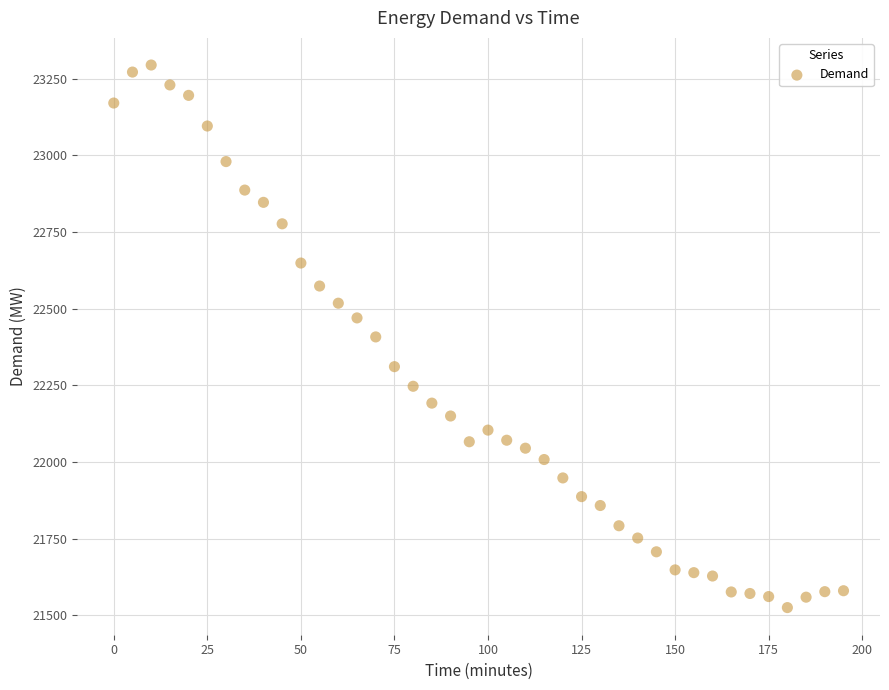

What is the range of Y values (max minus min)?

1770